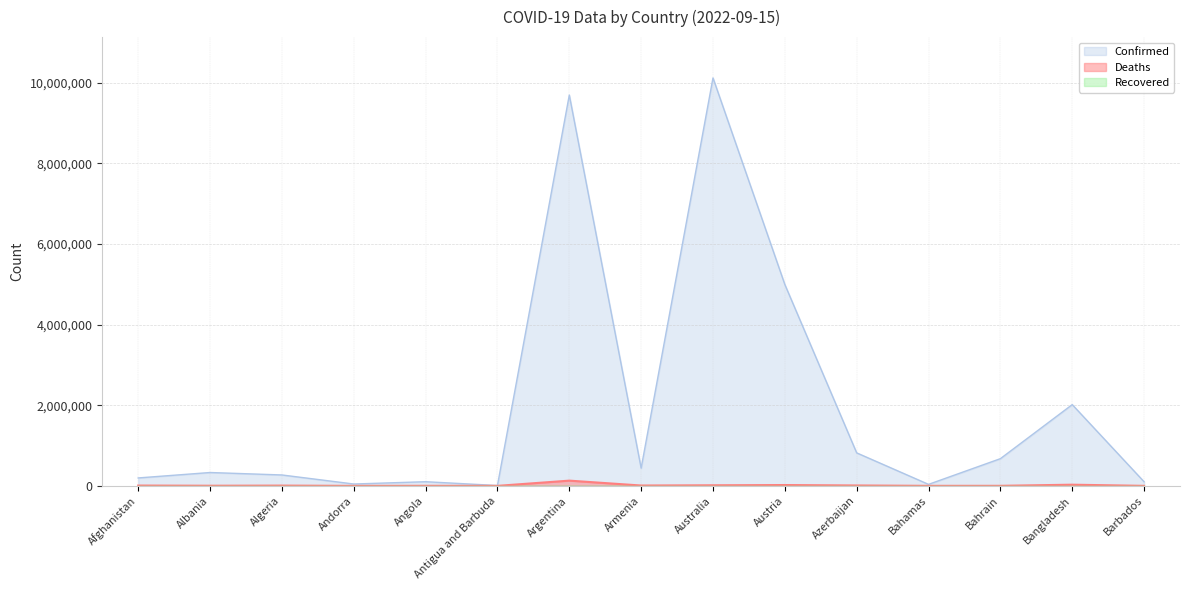

What is the difference between the highest and lowest values at Argentina?

9697763